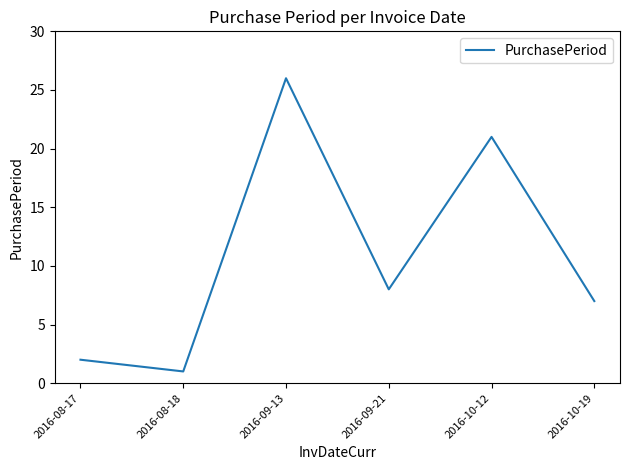

Which label corresponds to the largest value in the chart?

2016-09-13